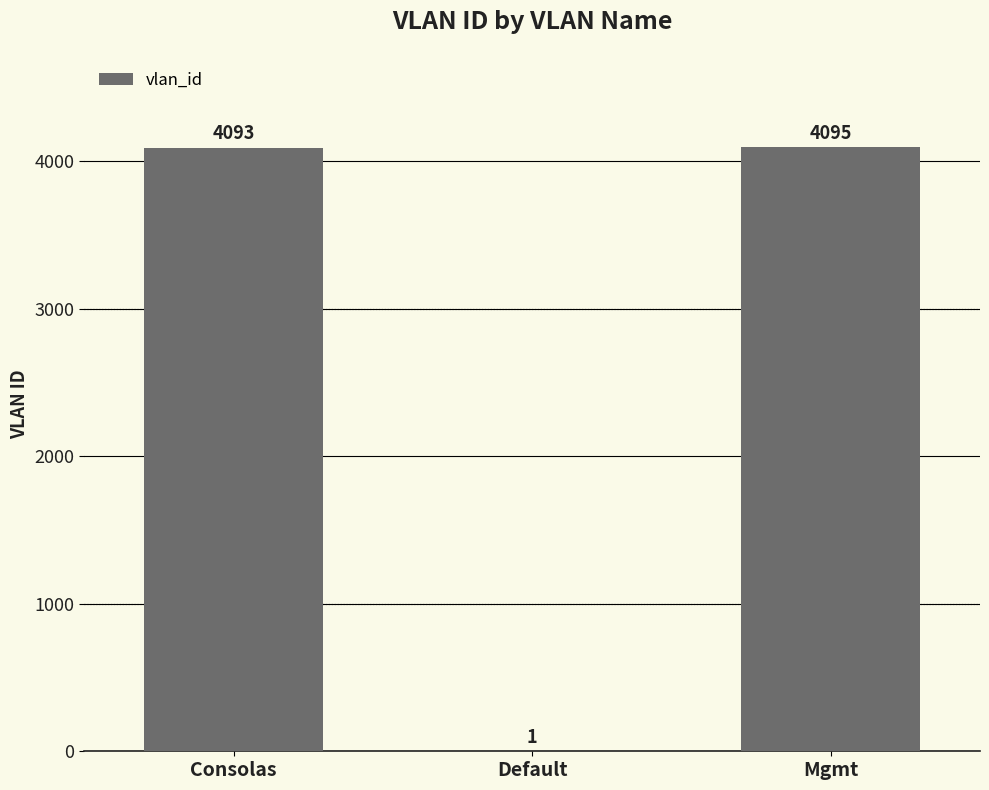

Read the value at Mgmt, to the nearest 100.

4100